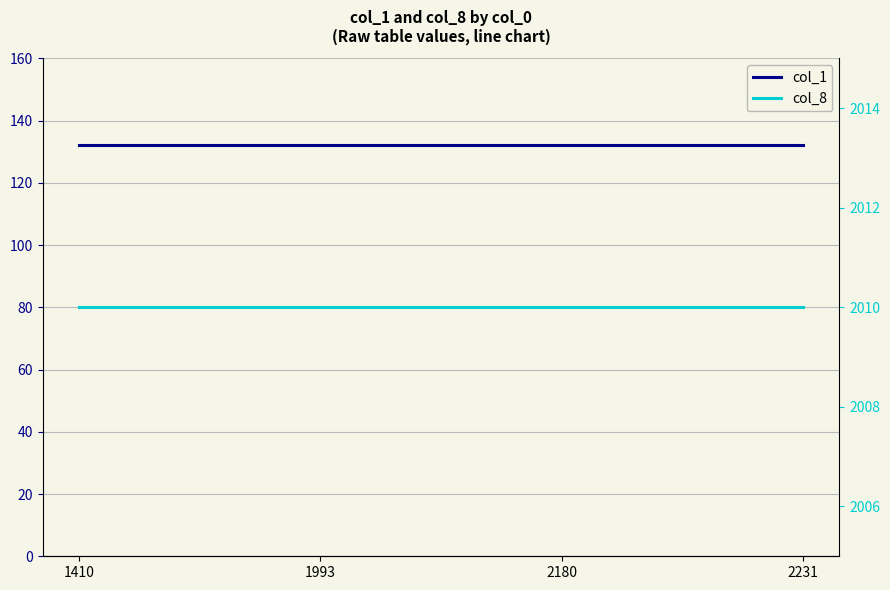

What are all the series names shown in the legend?

col_1, col_8